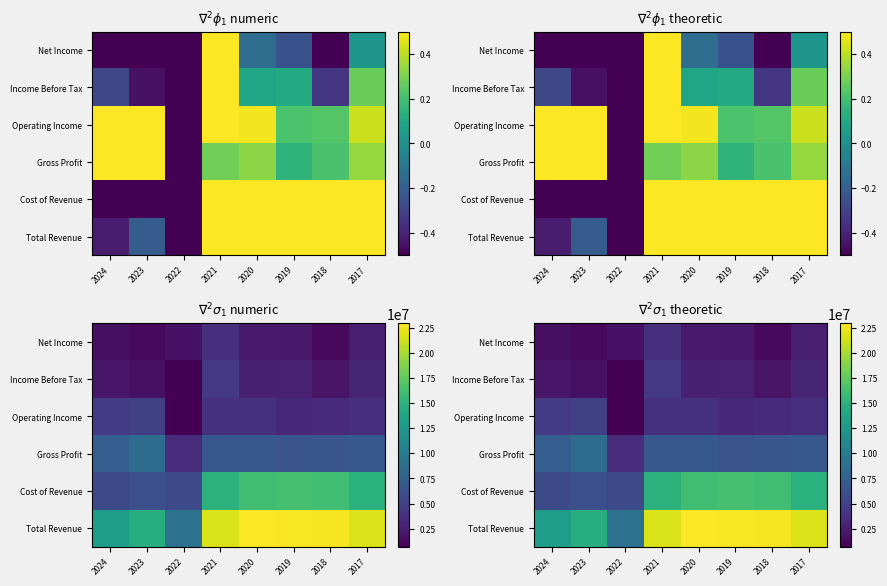

What is the spread (max minus min) of values at 2018?

21332700